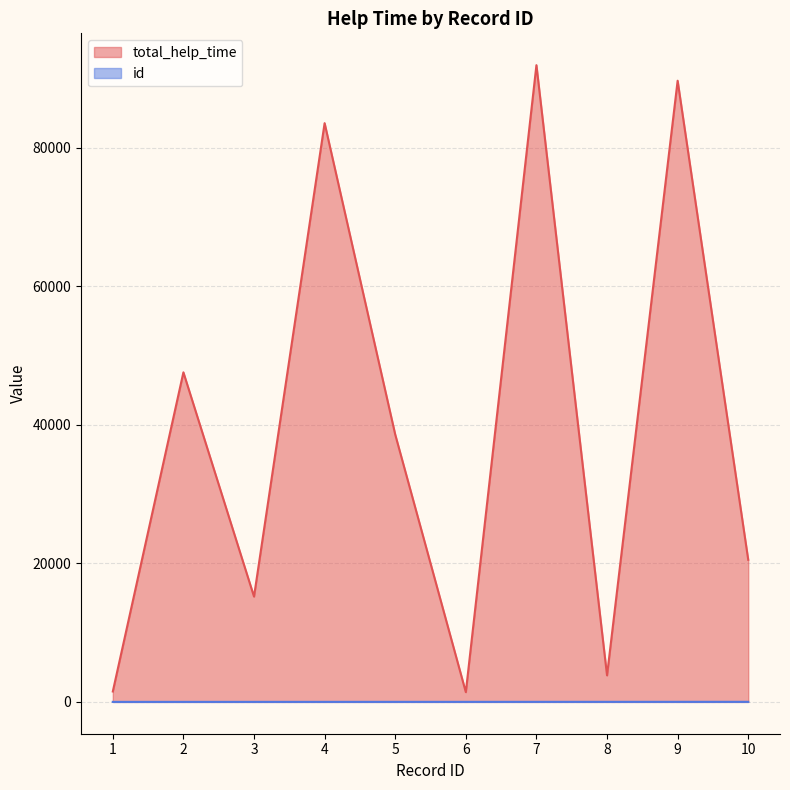

Between 1 and 10, which is larger?

10